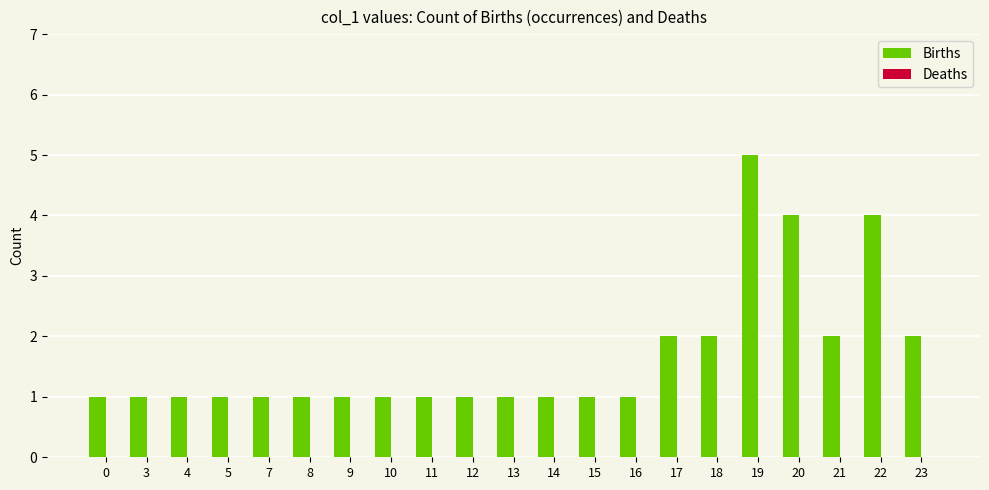

Reading left to right, transcribe all the data shown in this chart.

1	1	1	1	1	1	1	1	1	1	1	1	1	1	2	2	5	4	2	4	2